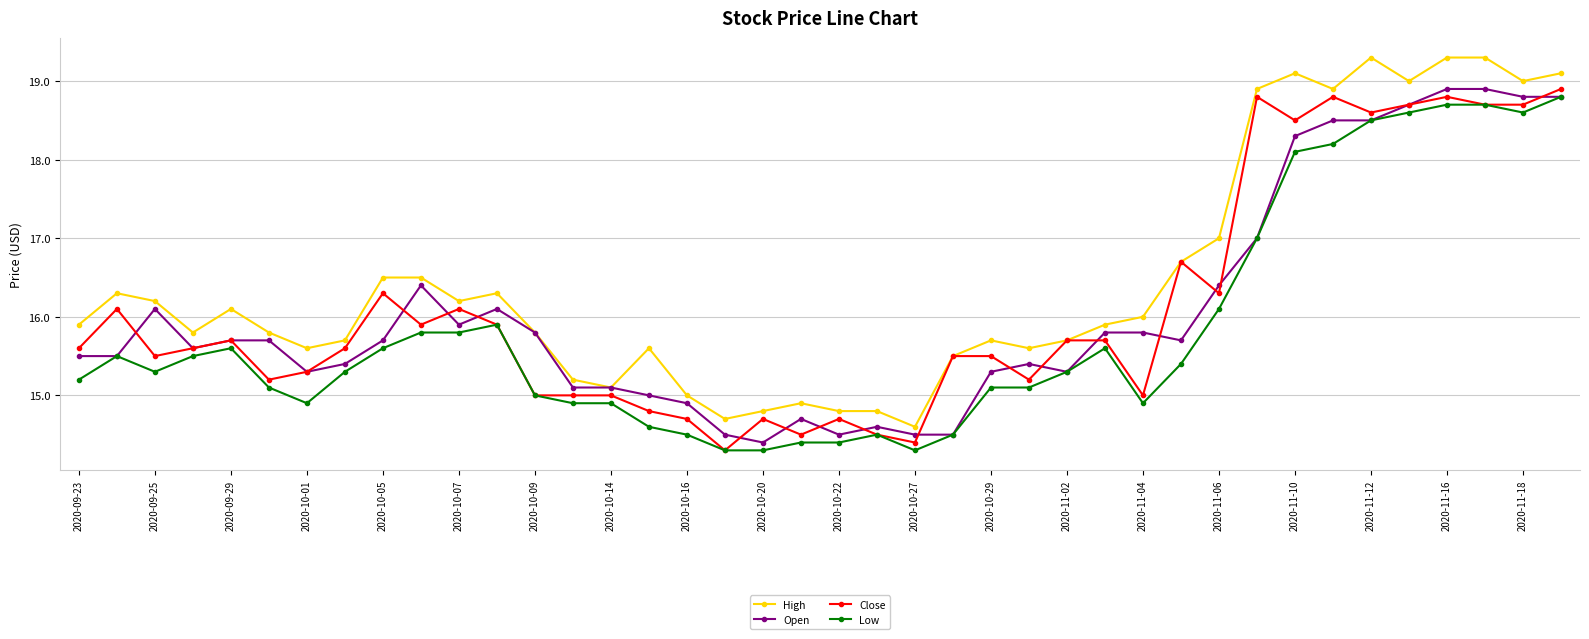

Reading left to right, transcribe all the data shown in this chart.

High: 15.9	16.3	16.2	15.8	16.1	15.8	15.6	15.7	16.5	16.5	16.2	16.3	15.8	15.2	15.1	15.6	15.0	14.7	14.8	14.9	14.8	14.8	14.6	15.5	15.7	15.6	15.7	15.9	16.0	16.7	17.0	18.9	19.1	18.9	19.3	19.0	19.3	19.3	19.0	19.1
Open: 15.5	15.5	16.1	15.6	15.7	15.7	15.3	15.4	15.7	16.4	15.9	16.1	15.8	15.1	15.1	15.0	14.9	14.5	14.4	14.7	14.5	14.6	14.5	14.5	15.3	15.4	15.3	15.8	15.8	15.7	16.4	17.0	18.3	18.5	18.5	18.7	18.9	18.9	18.8	18.8
Close: 15.6	16.1	15.5	15.6	15.7	15.2	15.3	15.6	16.3	15.9	16.1	15.9	15.0	15.0	15.0	14.8	14.7	14.3	14.7	14.5	14.7	14.5	14.4	15.5	15.5	15.2	15.7	15.7	15.0	16.7	16.3	18.8	18.5	18.8	18.6	18.7	18.8	18.7	18.7	18.9
Low: 15.2	15.5	15.3	15.5	15.6	15.1	14.9	15.3	15.6	15.8	15.8	15.9	15.0	14.9	14.9	14.6	14.5	14.3	14.3	14.4	14.4	14.5	14.3	14.5	15.1	15.1	15.3	15.6	14.9	15.4	16.1	17.0	18.1	18.2	18.5	18.6	18.7	18.7	18.6	18.8